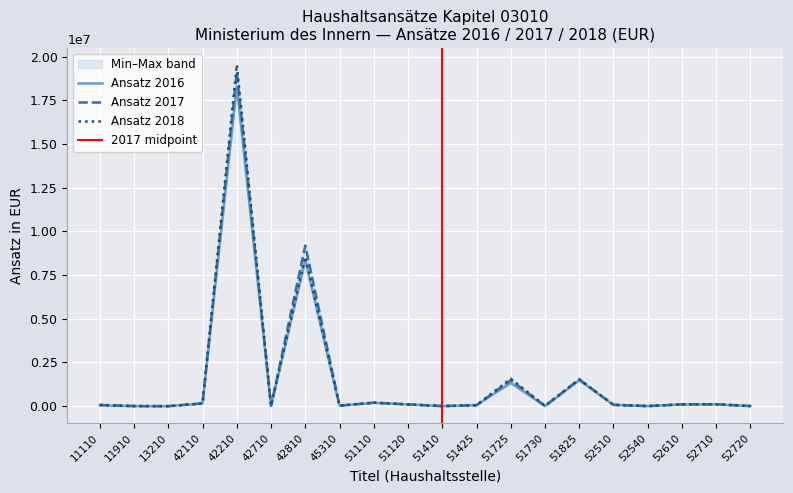

True or false: Ansatz 2016 in EUR has more than 2 interior local peaks.

True